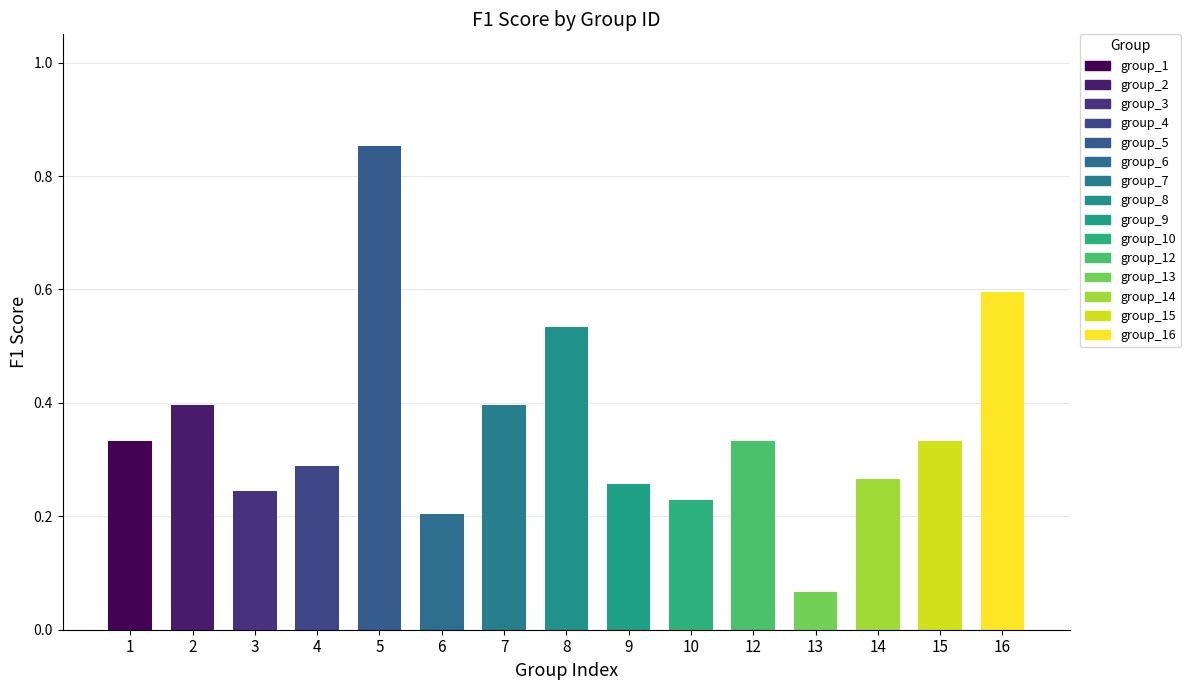

What is the sum of all values?

5.3